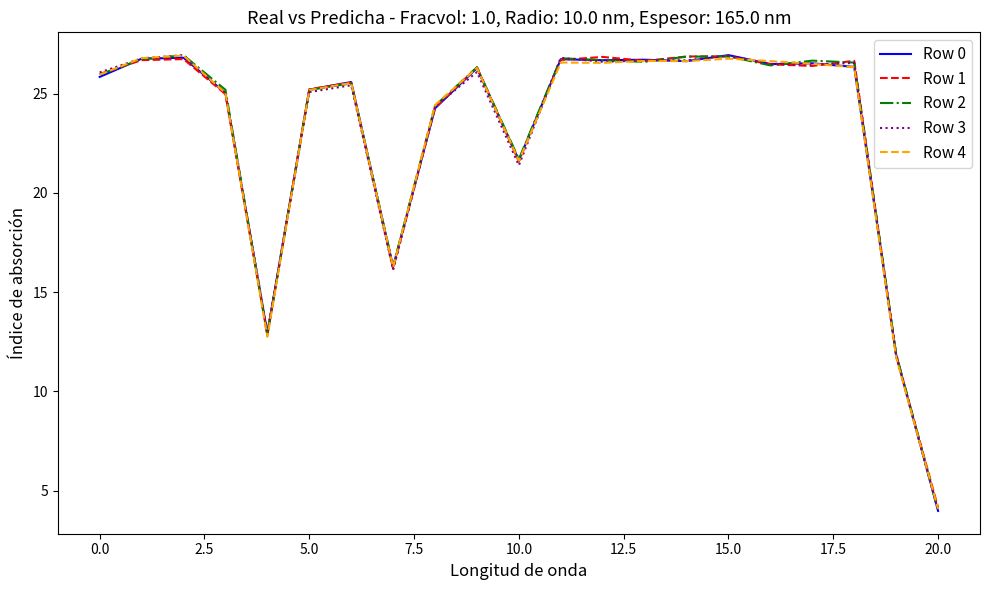

What is the average value of the Row 3 series?

23.1